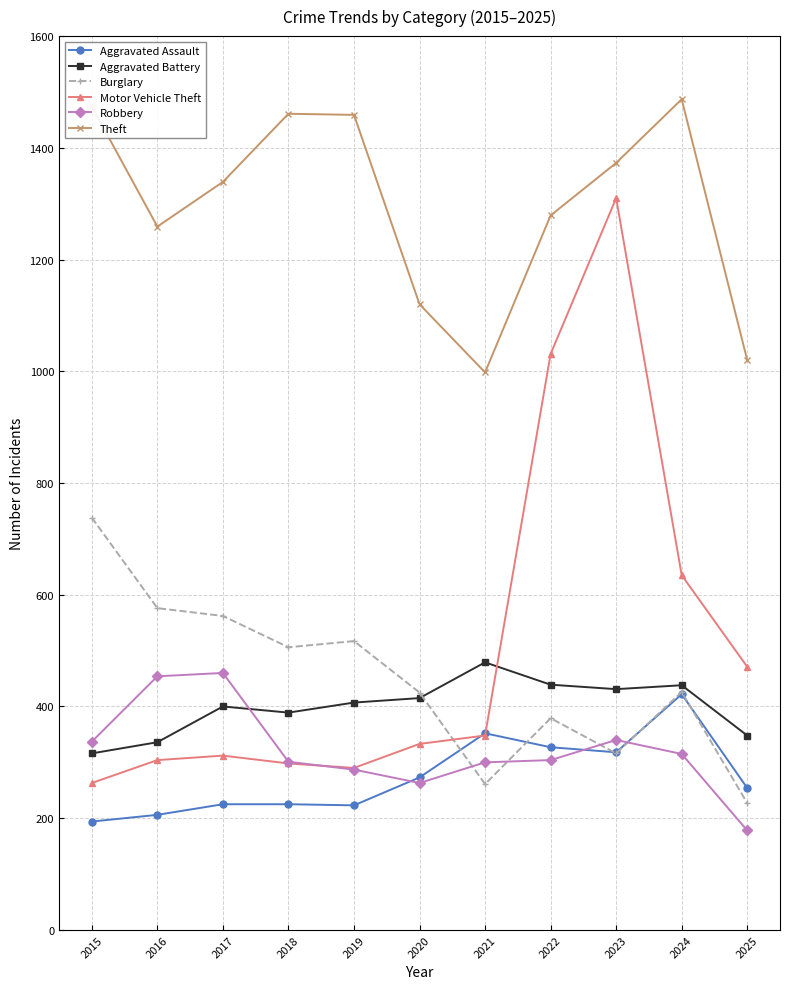

Which series changed the most between 2015 and 2017?

Burglary